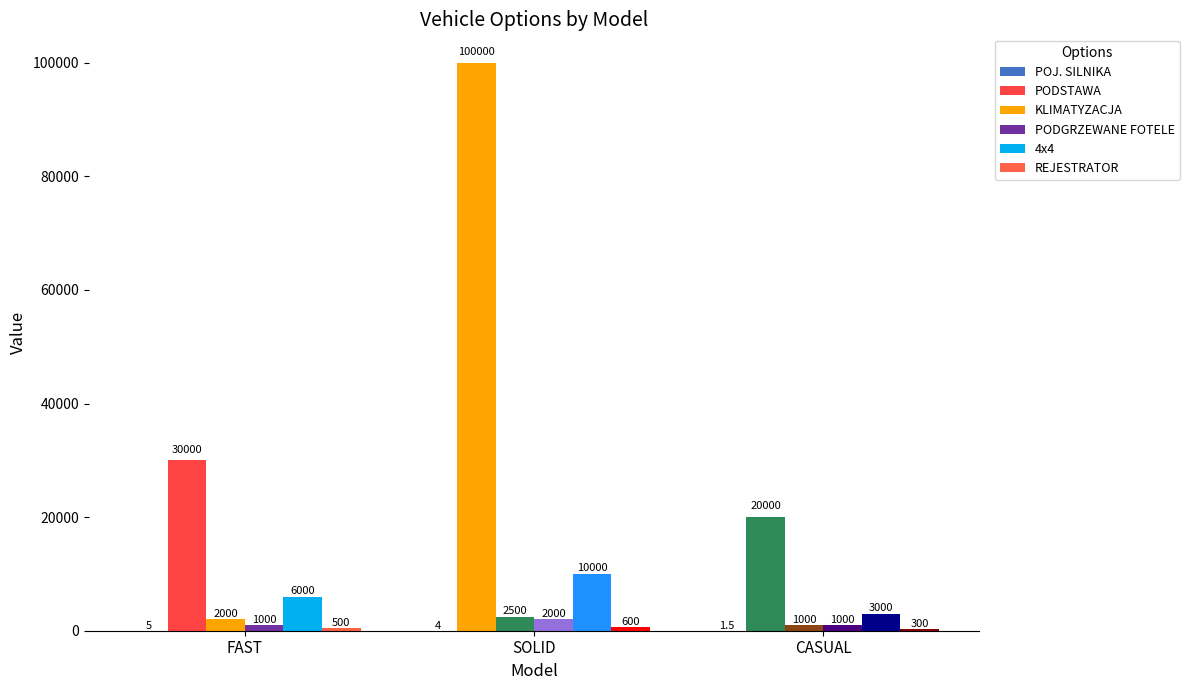

At CASUAL, list the series in order from smallest to largest.

POJ. SILNIKA, REJESTRATOR, KLIMATYZACJA, PODGRZEWANE FOTELE, 4x4, PODSTAWA